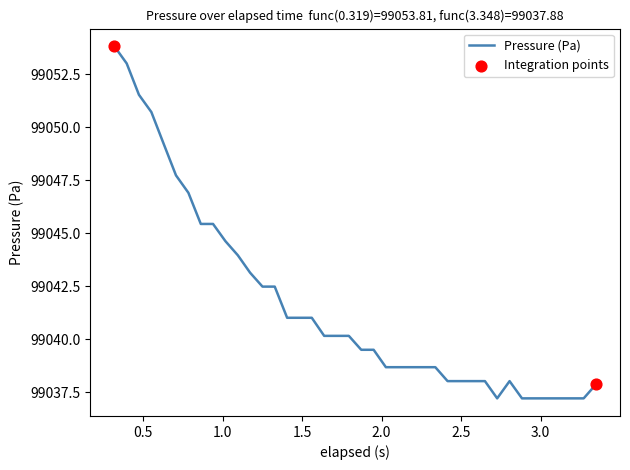

What is the difference between the maximum and minimum values?

16.6